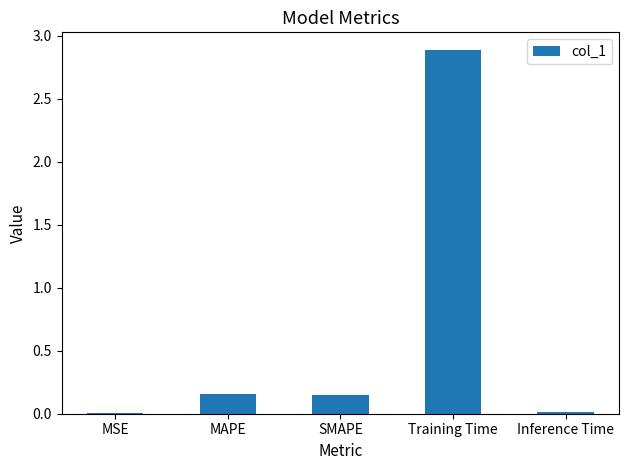

What is the maximum value shown in the chart?

2.9